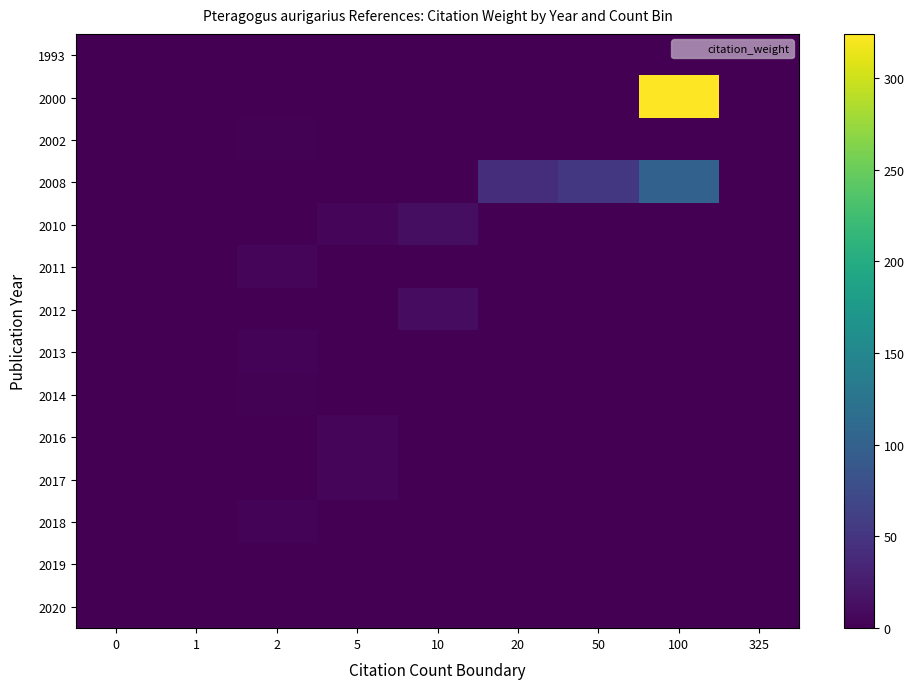

Which has a higher value, 2 or 5?

2